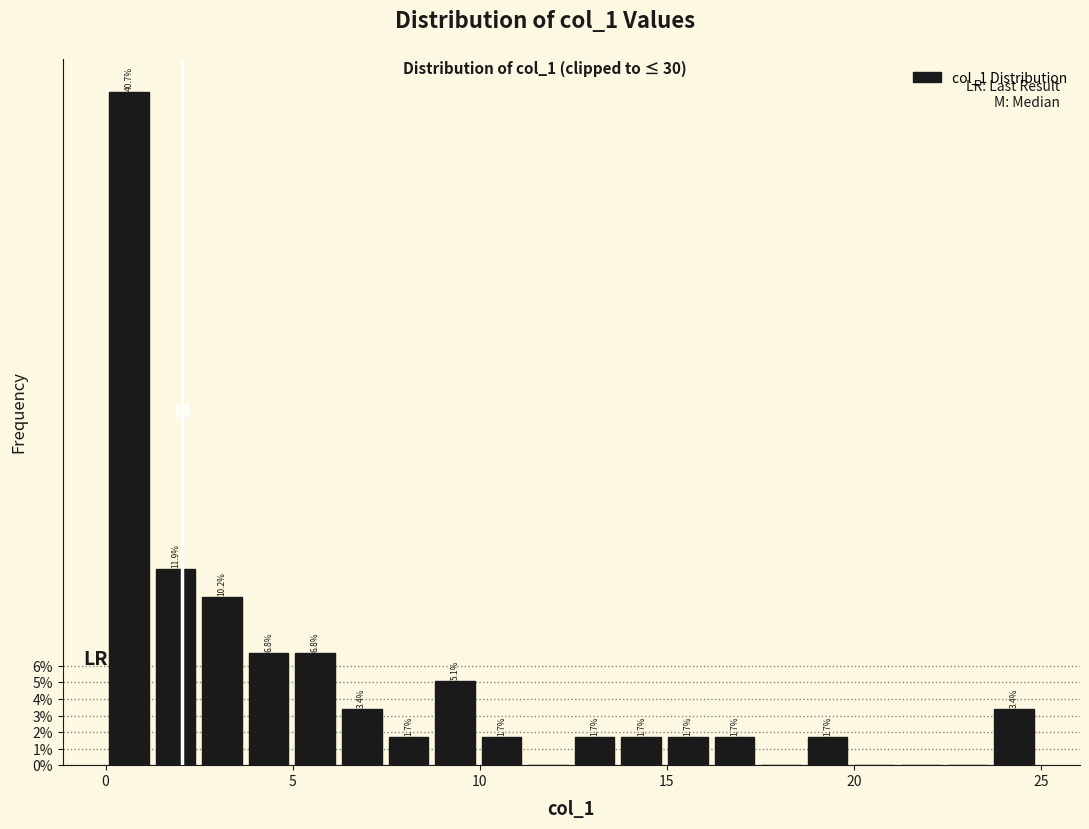

Read against the x-axis, roughly where is the centre of the tallest bar?

0.5